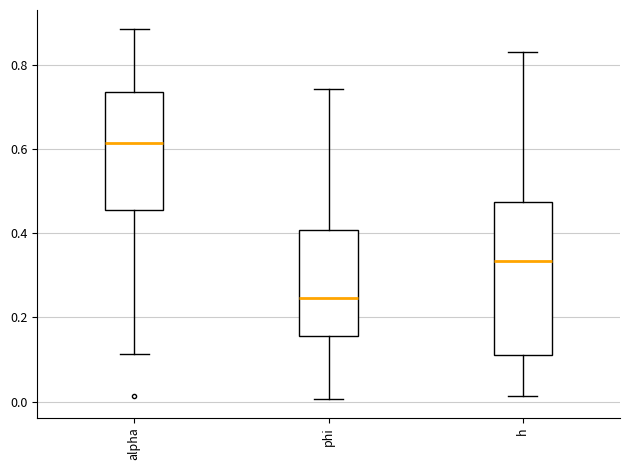

Where is the upper edge of the box for alpha on the y-axis? The values are not printed on the chart, so give them approximately, as read against the axis.

0.74